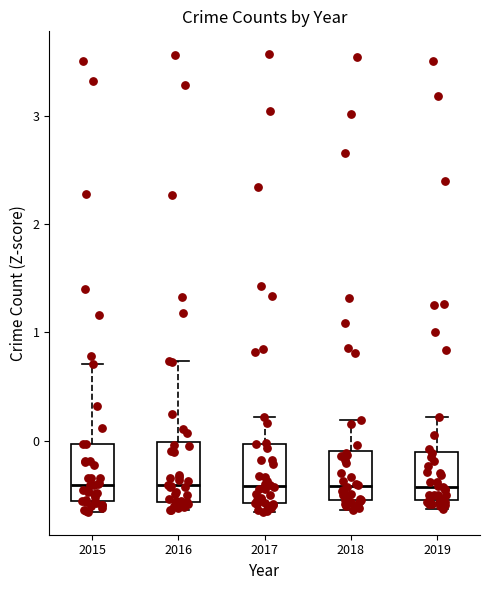

Reading left to right, read every box against the y-axis: the position of its median line, the range the box covers, and the ends of its whiskers. The values are not printed on the chart, so give them approximately, as read against the axis.

2015: median -0.4, box -0.6 to 0.0, whiskers -0.7 to 0.7
2016: median -0.4, box -0.6 to 0.0, whiskers -0.6 (just below the box's lower edge) to 0.7
2017: median -0.4, box -0.6 to 0.0, whiskers -0.7 to 0.2
2018: median -0.4, box -0.6 to -0.1, whiskers -0.6 (just below the box's lower edge) to 0.2
2019: median -0.4, box -0.6 to -0.1, whiskers -0.6 (just below the box's lower edge) to 0.2